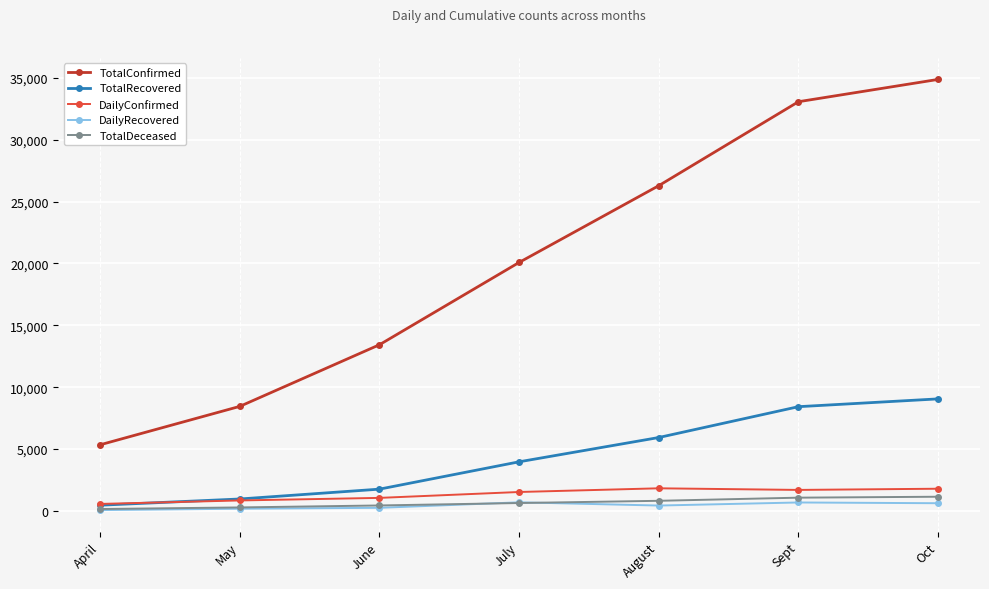

What is the label of the 6th point from the right?

May